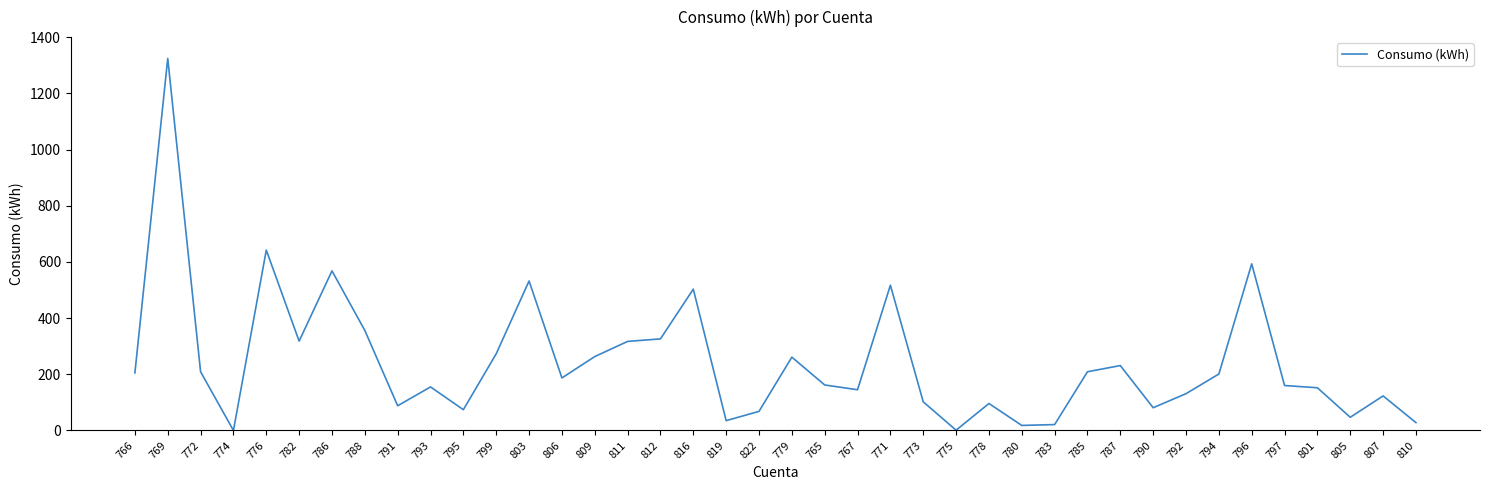

Approximately how many times larger is the value at 822 compared to 787?

0.3